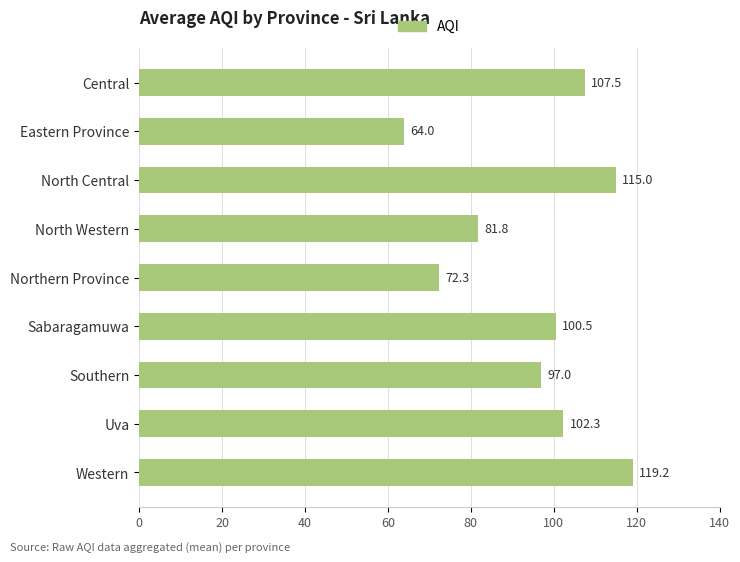

Does the chart contain any negative values?

No